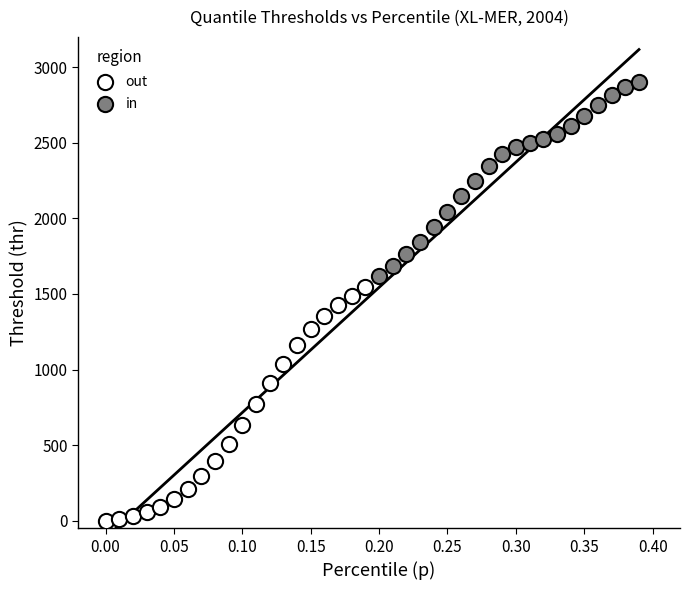

Which series reaches the minimum Y coordinate?

out